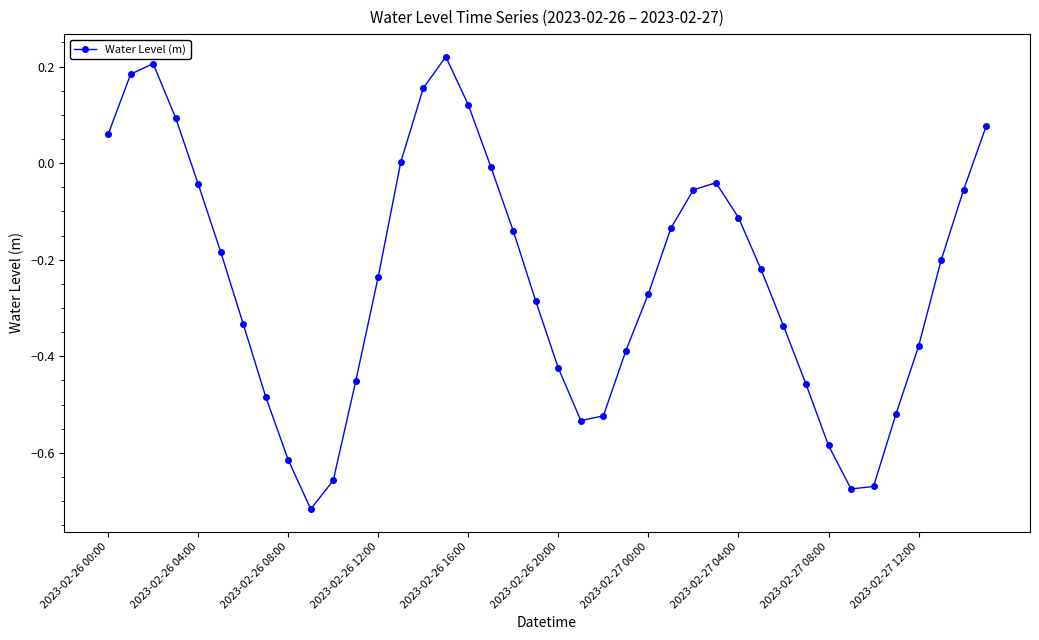

True or false: the data has more than 2 interior local peaks.

True